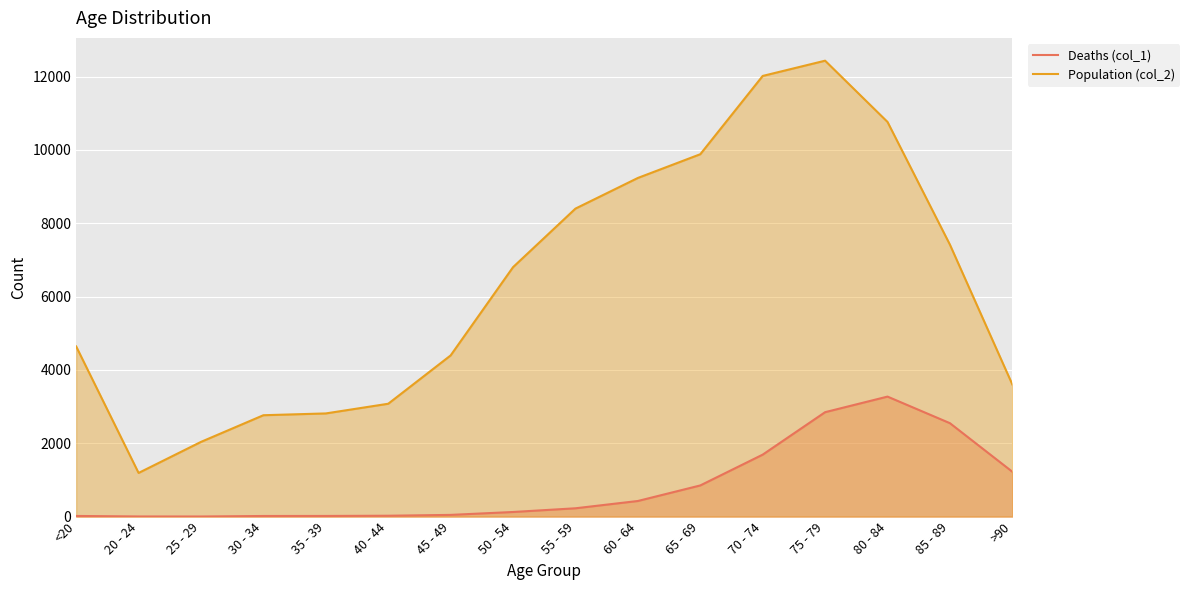

Reading right to left, what are all the values shown in this chart?

Deaths (col_1): >90=1224	85 - 89=2548	80 - 84=3273	75 - 79=2848	70 - 74=1690	65 - 69=850	60 - 64=426	55 - 59=227	50 - 54=126	45 - 49=47	40 - 44=24	35 - 39=18	30 - 34=17	25 - 29=3	20 - 24=4	<20=18
Population (col_2): >90=3604	85 - 89=7417	80 - 84=10764	75 - 79=12434	70 - 74=12018	65 - 69=9883	60 - 64=9236	55 - 59=8400	50 - 54=6803	45 - 49=4396	40 - 44=3078	35 - 39=2814	30 - 34=2765	25 - 29=2038	20 - 24=1191	<20=4641